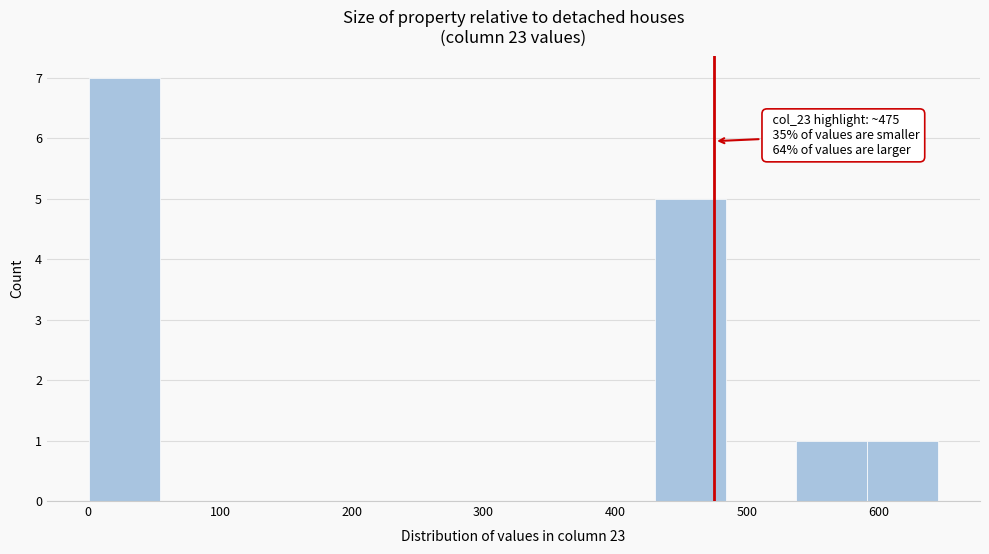

Which range on the x-axis has the tallest bar?

0 to 50